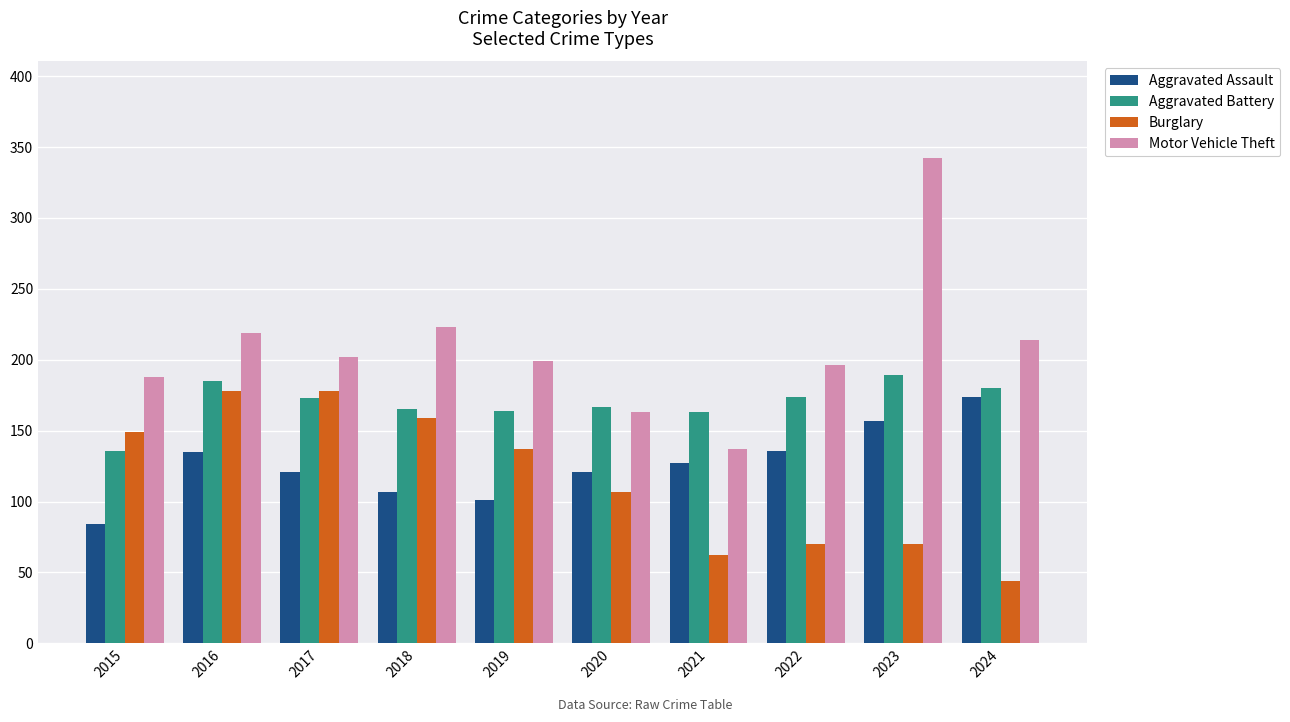

Count the number of data series in this chart.

4